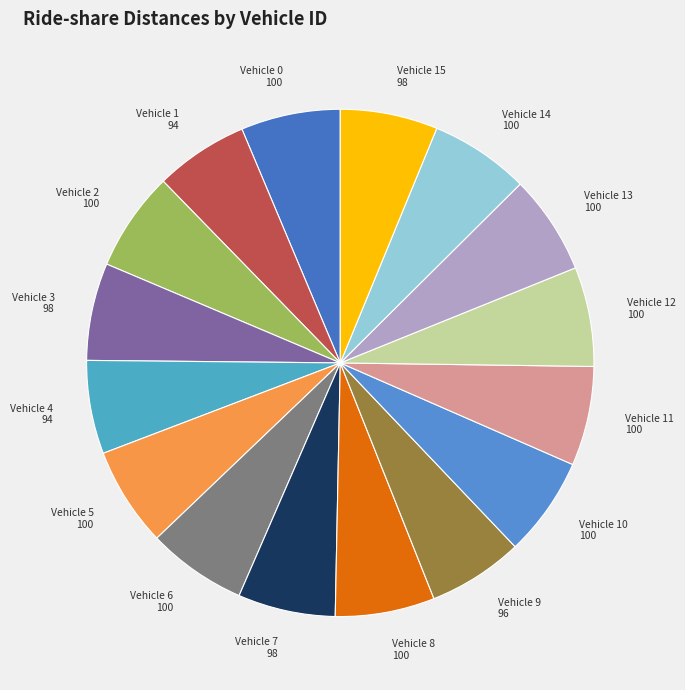

Is Vehicle 8 100 the majority of the pie?

No